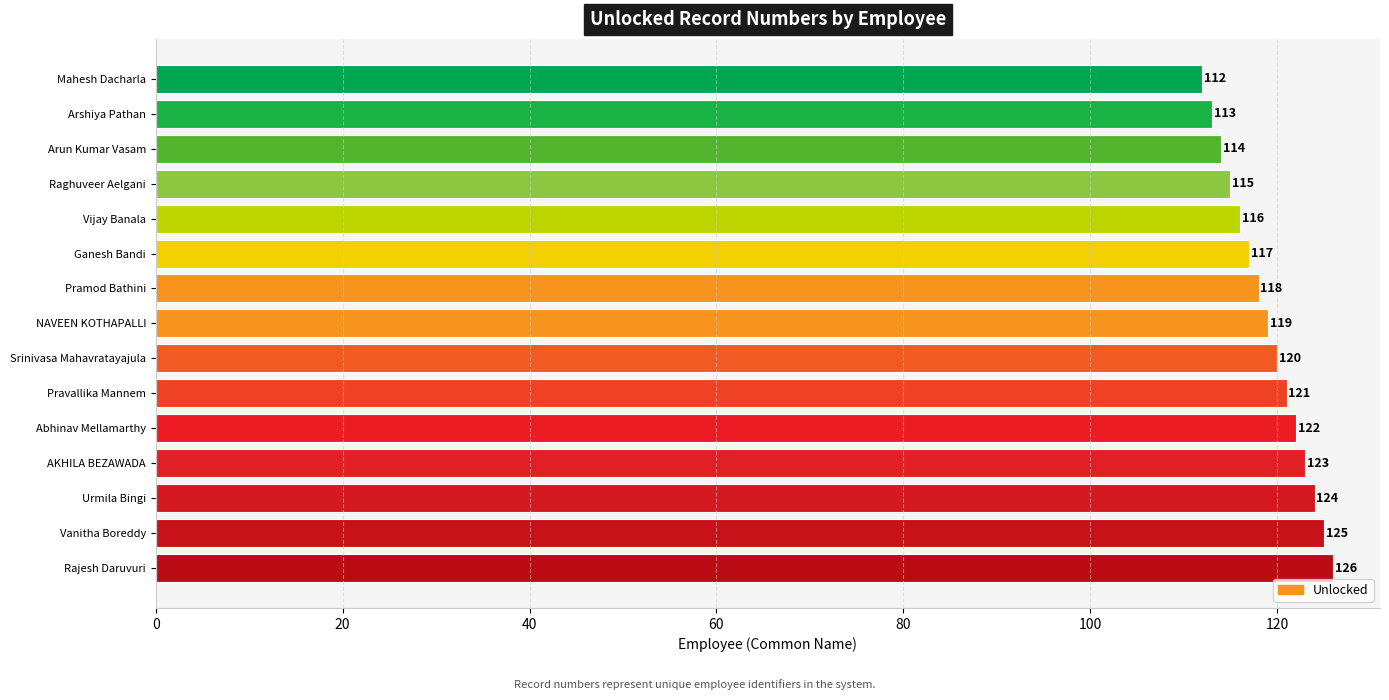

Reading bottom to top, what are all the values shown in this chart?

126	125	124	123	122	121	120	119	118	117	116	115	114	113	112